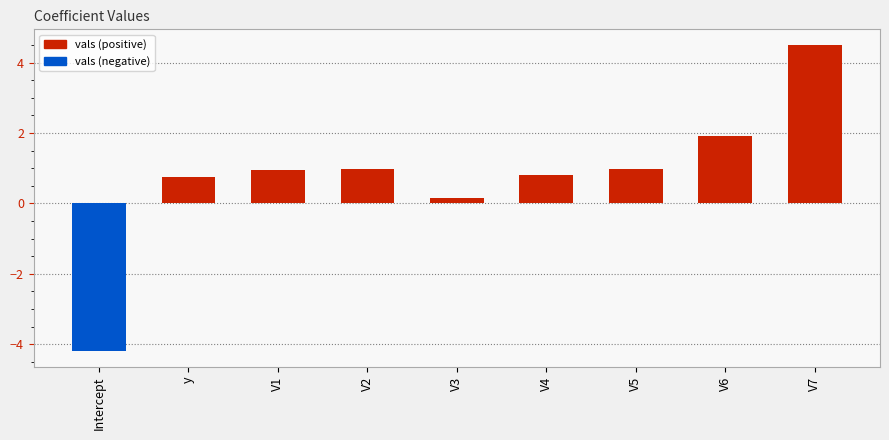

Are the bars horizontal?

No